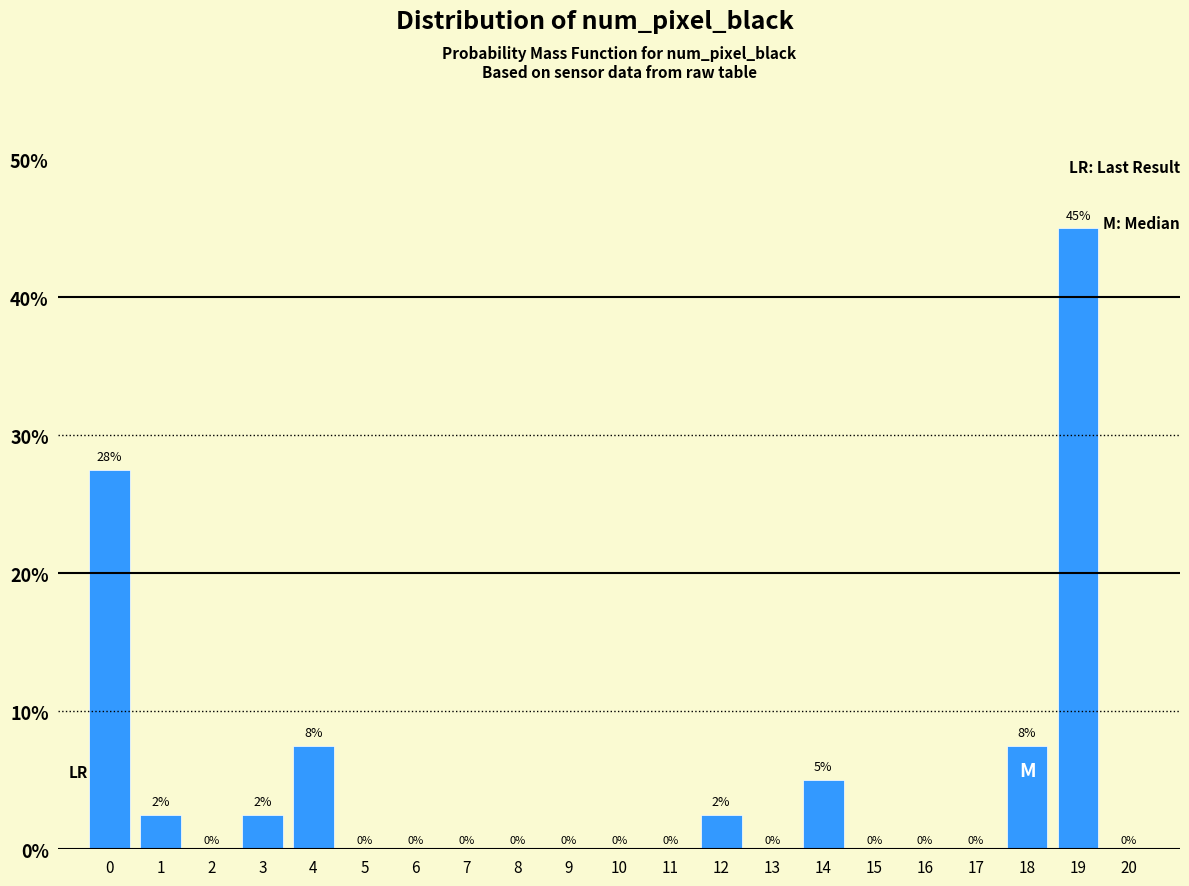

At which category does the chart reach its peak across all series?

19